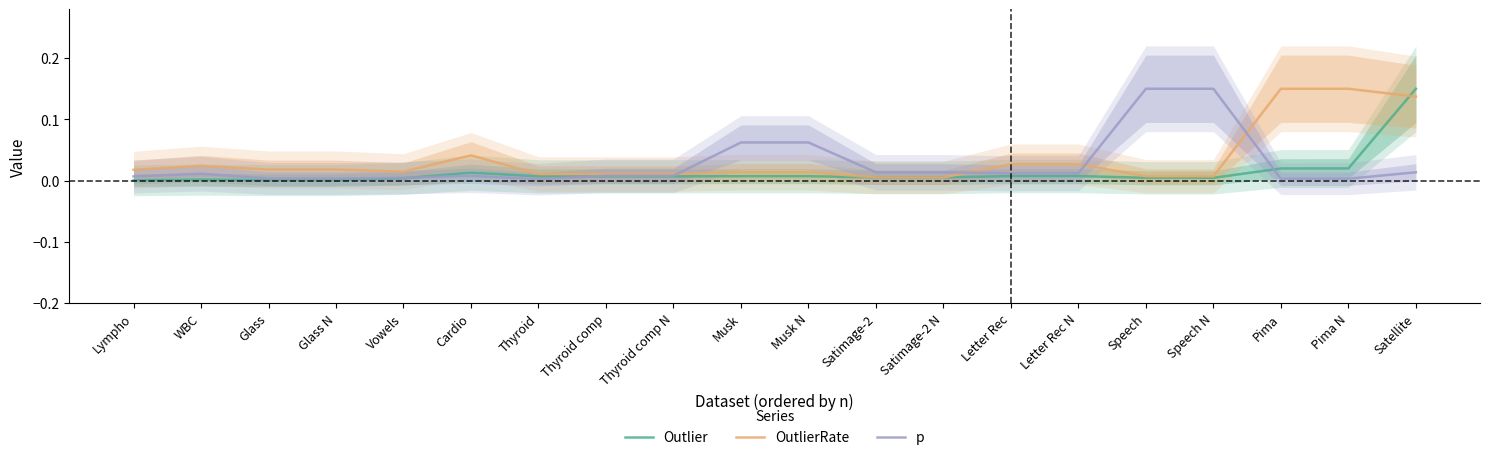

In p, how many points are higher than both neighbors (excluding endpoints)?

2